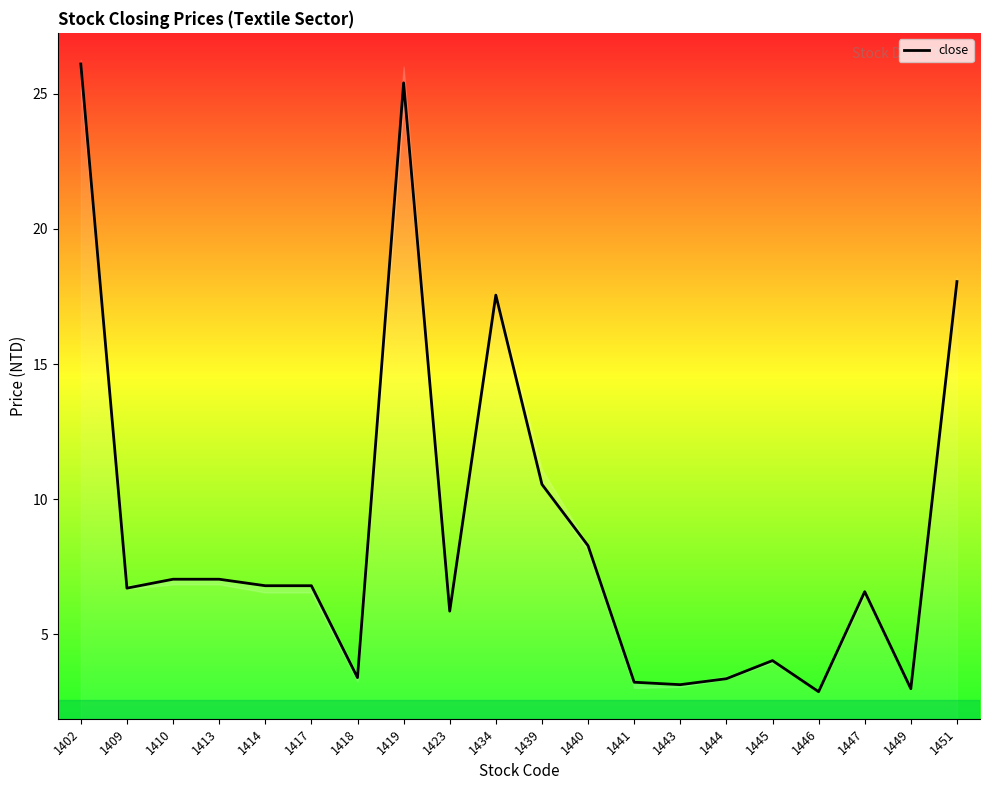

Between 1443 and 1441, which is larger?

1441